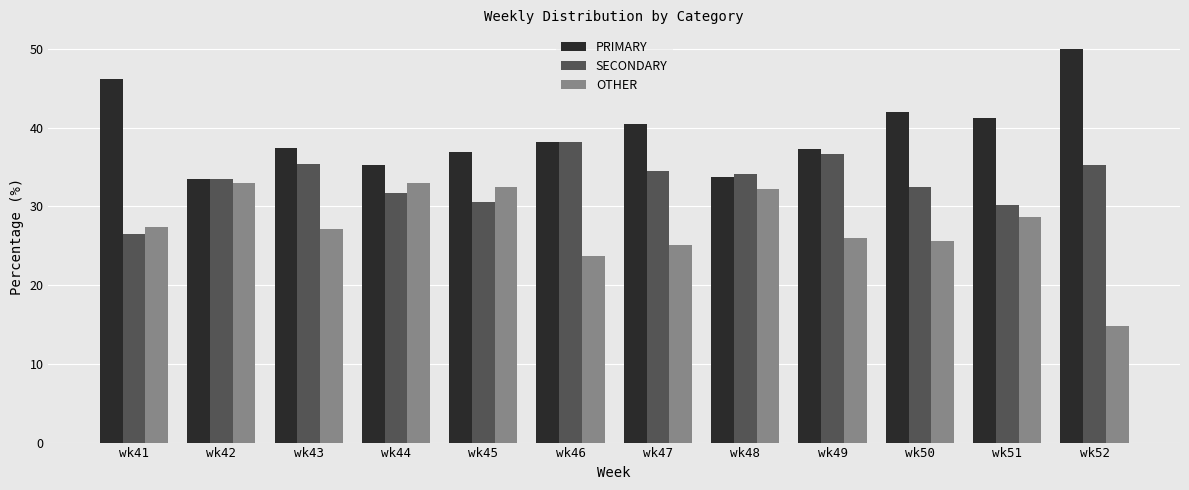

What is the spread (max minus min) of values at wk41?

19.7